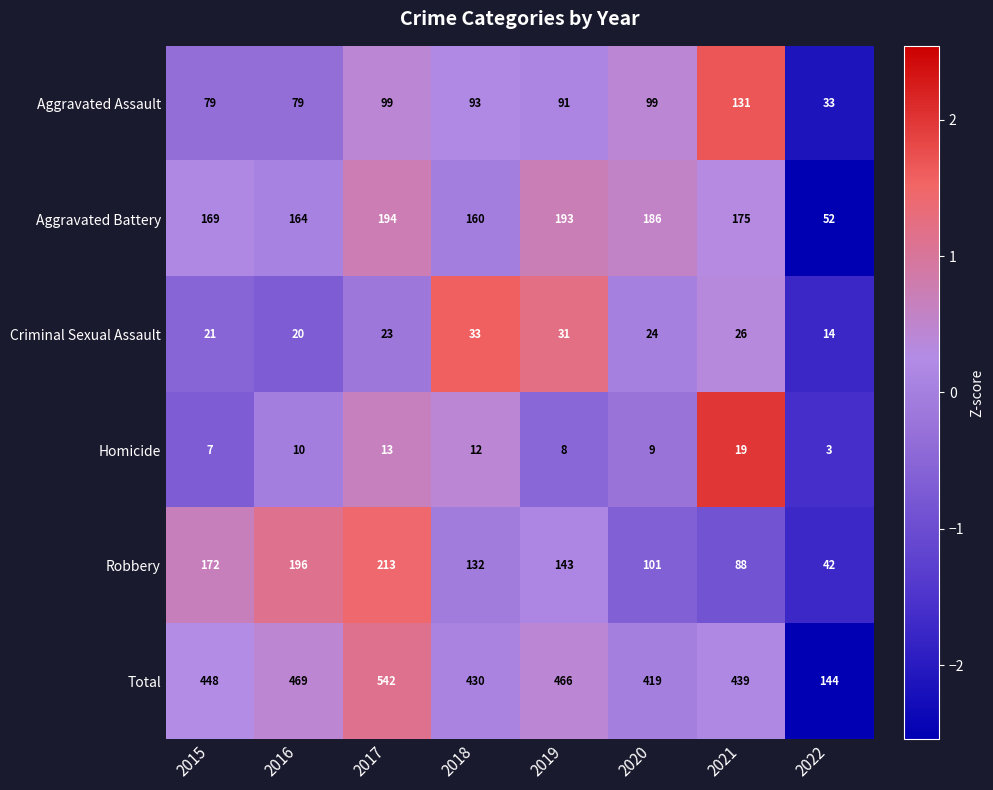

Where is Criminal Sexual Assault nearest to the value 23?

2017